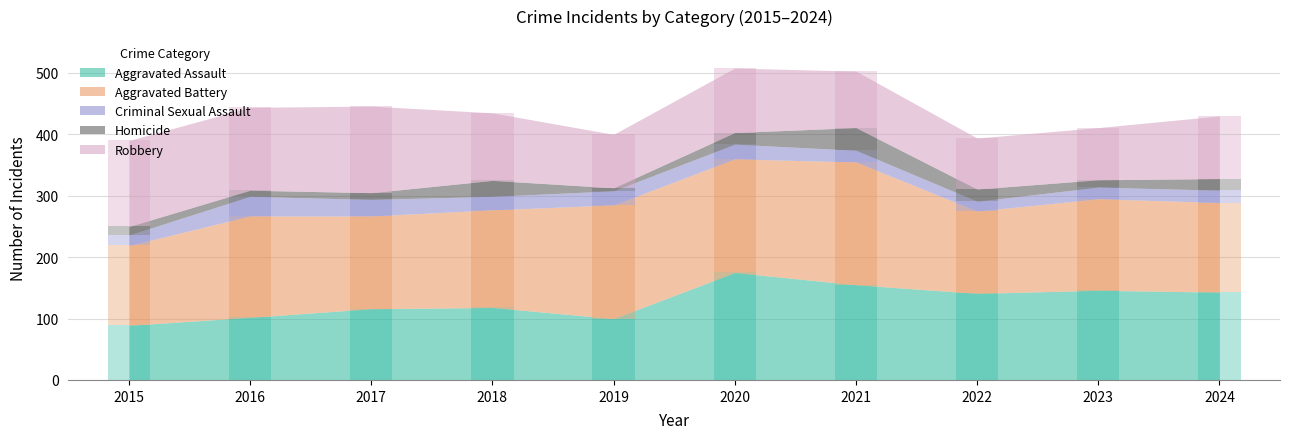

Is it true that Criminal Sexual Assault equals 23 at 2019?

True